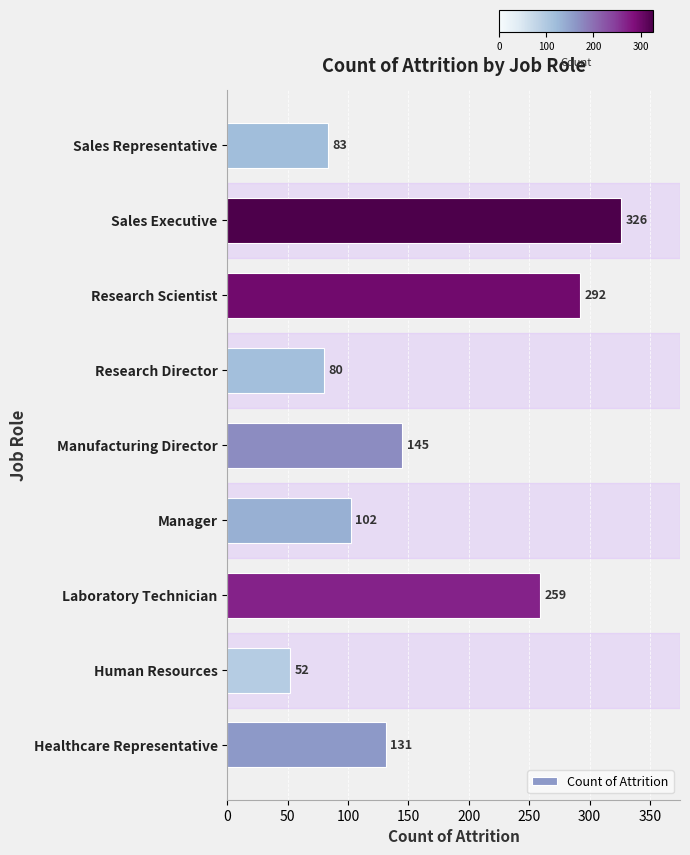

Reading bottom to top, transcribe all the data shown in this chart.

131	52	259	102	145	80	292	326	83